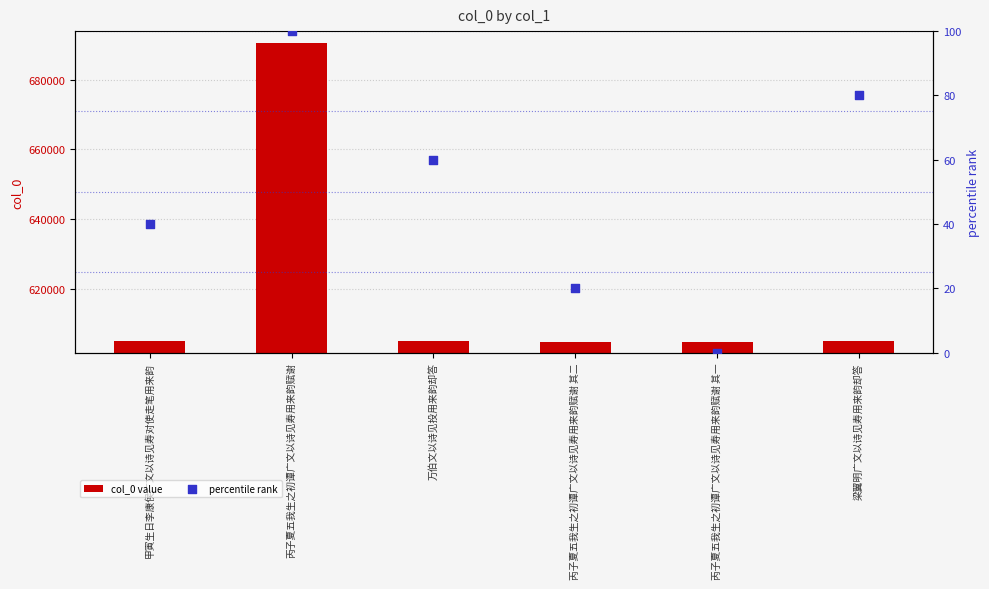

Which series contains the lowest Y value?

percentile rank